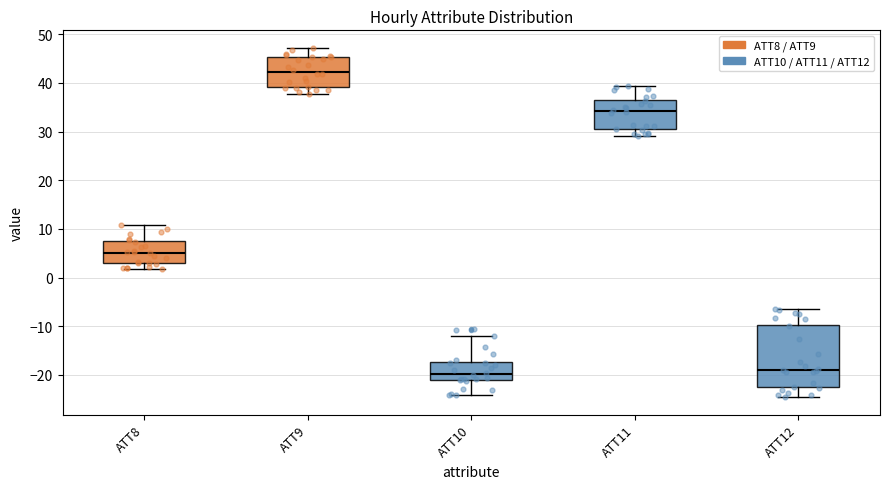

Which box's median line is the highest?

ATT9